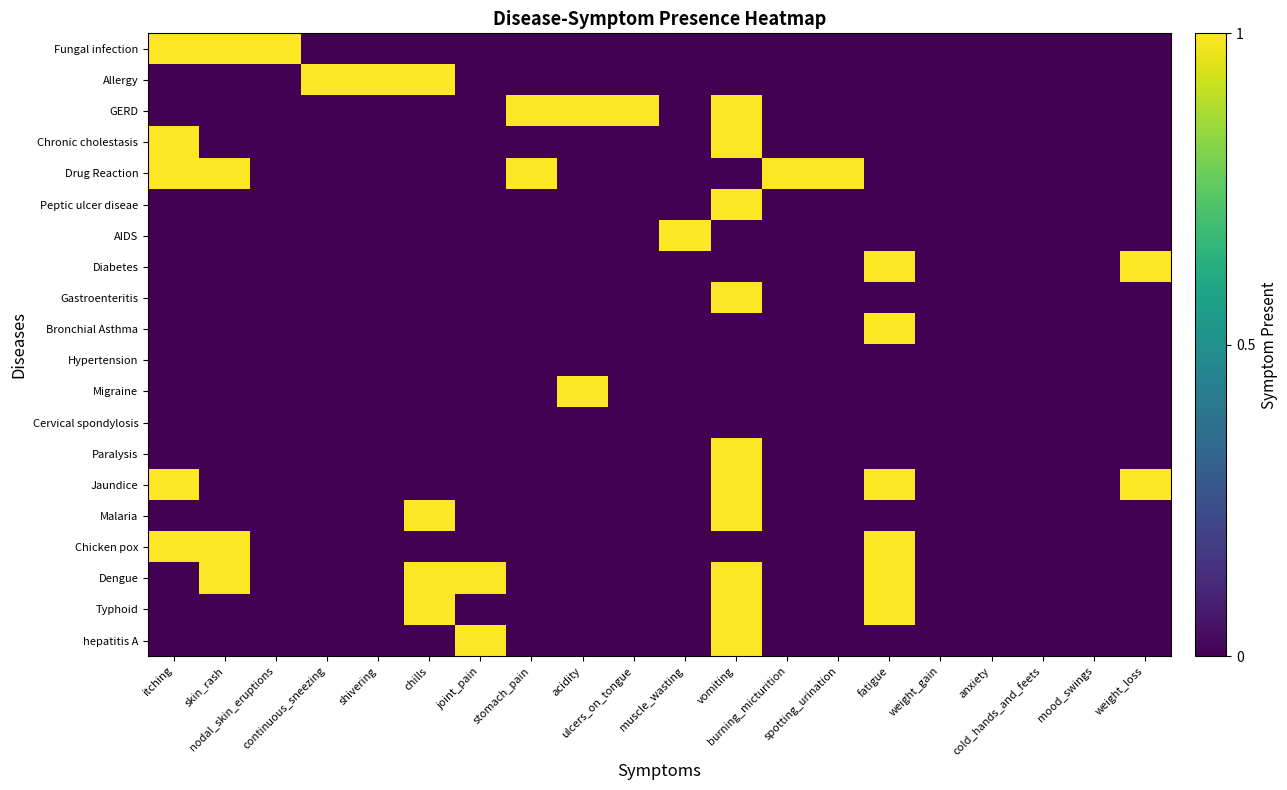

Rank the series at stomach_pain from lowest to highest value.

Fungal infection, Allergy, Chronic cholestasis, Peptic ulcer diseae, AIDS, Diabetes, Gastroenteritis, Bronchial Asthma, Hypertension, Migraine, Cervical spondylosis, Paralysis, Jaundice, Malaria, Chicken pox, Dengue, Typhoid, hepatitis A, GERD, Drug Reaction